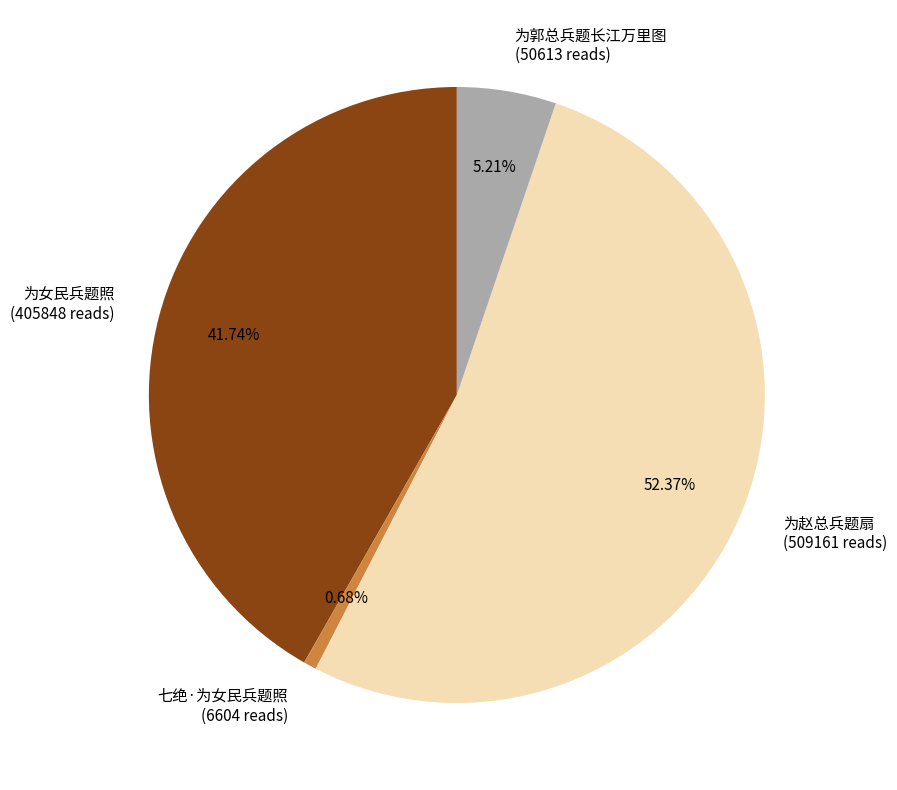

Count the number of slices in the pie.

4